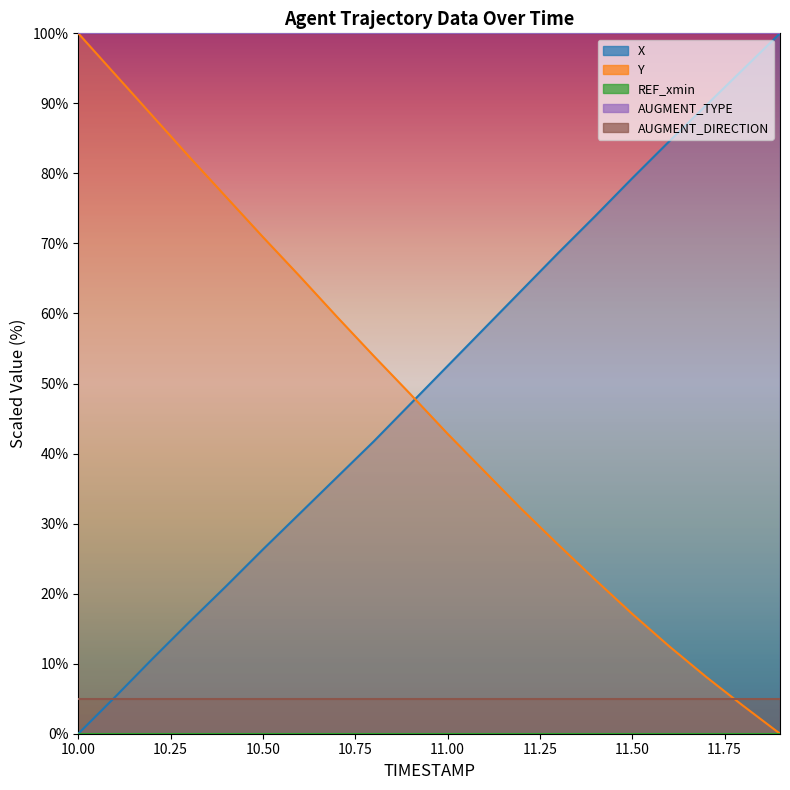

Which series has the widest spread of values?

X